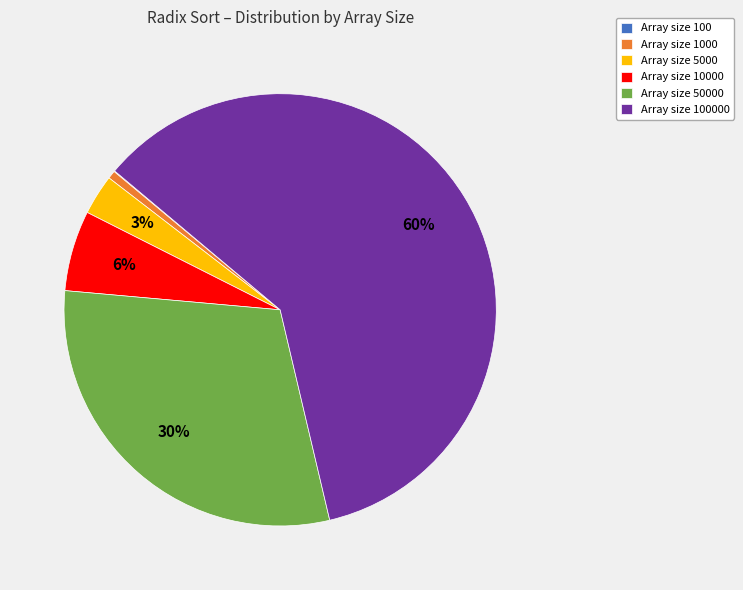

Is there any slice that represents more than half of the pie?

Yes